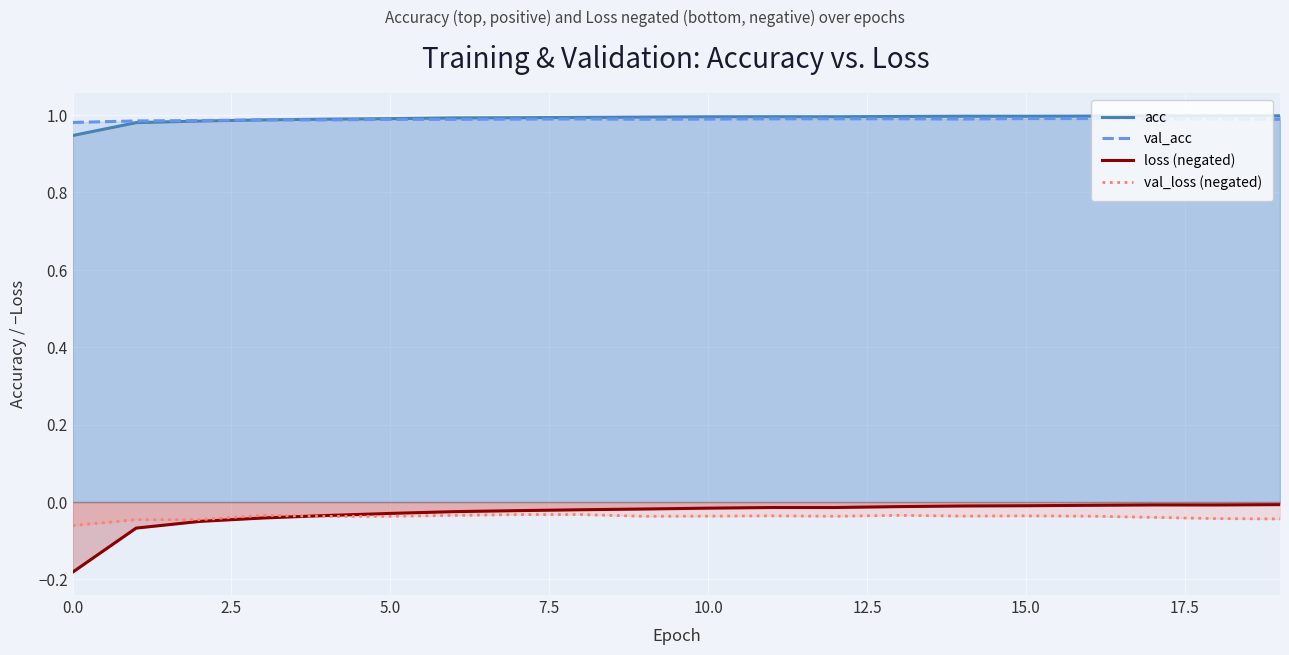

True or false: acc and loss (negated) intersect in this chart.

False